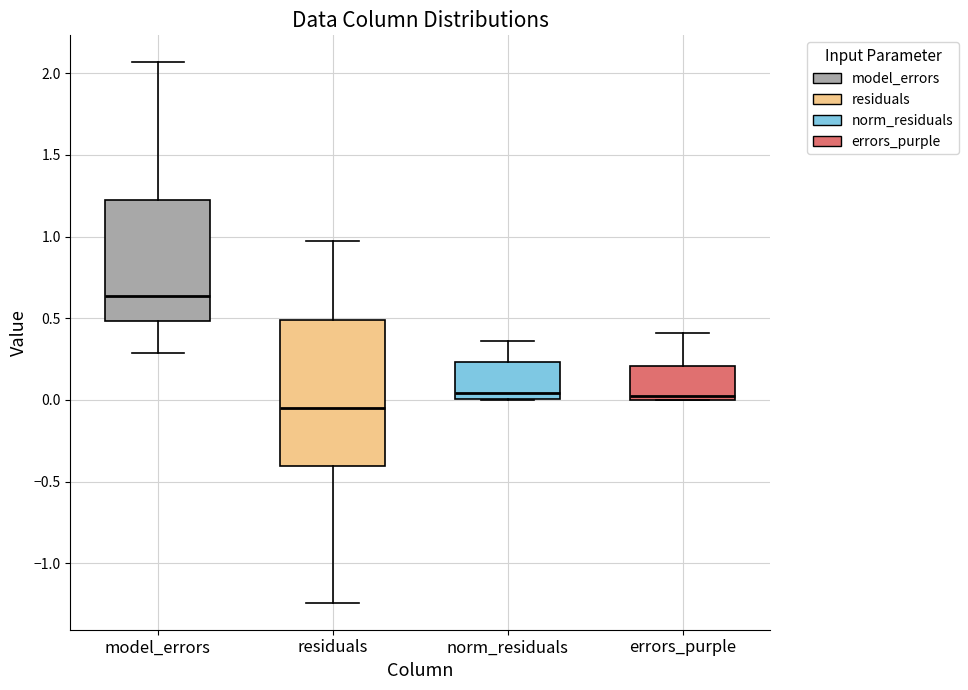

Reading left to right, transcribe this box plot: for each box, give where its median line is, the range the box spans, and where its two whiskers end, as read against the y-axis. The values are not printed on the chart, so give them approximately, as read against the axis.

model_errors: median 0.65, box 0.50 to 1.20, whiskers 0.30 to 2.05
residuals: median -0.05, box -0.40 to 0.50, whiskers -1.25 to 0.95
norm_residuals: median 0.05, box 0.00 to 0.25, whiskers 0.00 to 0.35
errors_purple: median 0.00 (just above the box's lower edge), box 0.00 to 0.20, whiskers 0.00 to 0.40